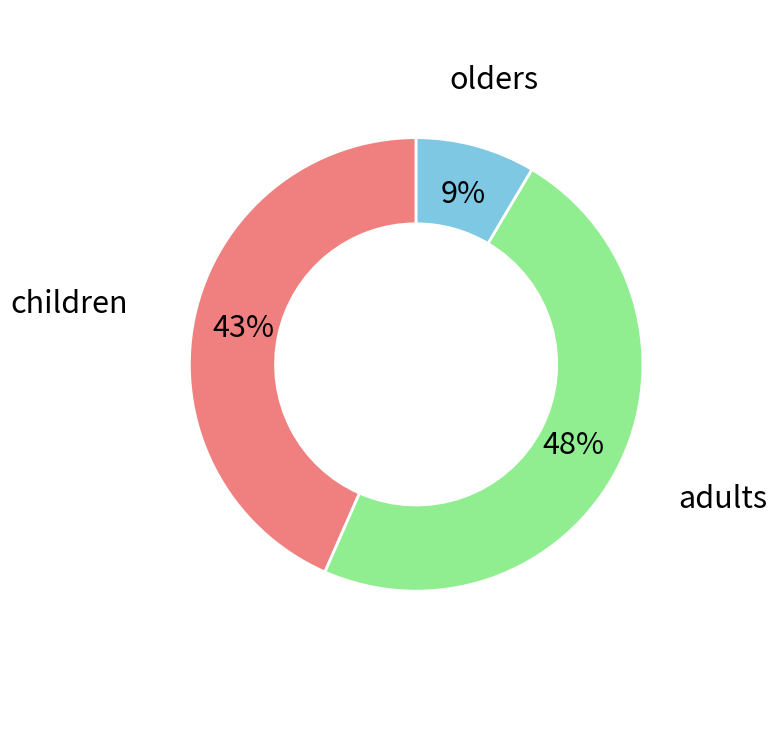

To the nearest percent, what is the average slice percentage?

33%